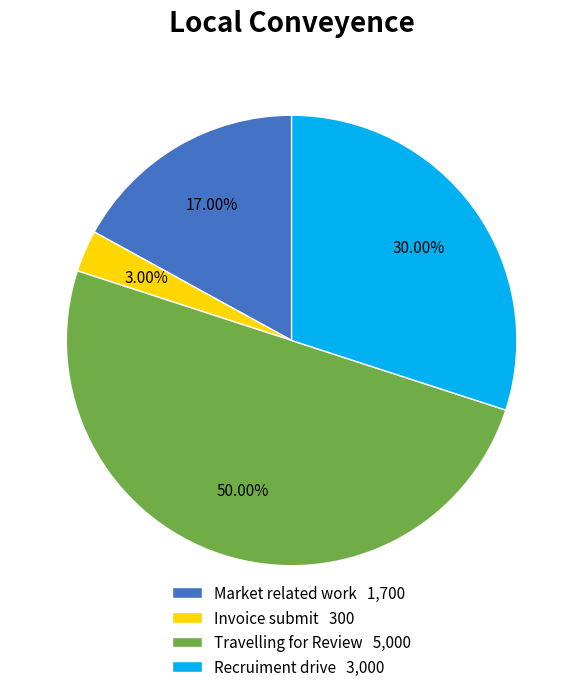

True or false: Recruiment drive accounts for 30% of the total.

True